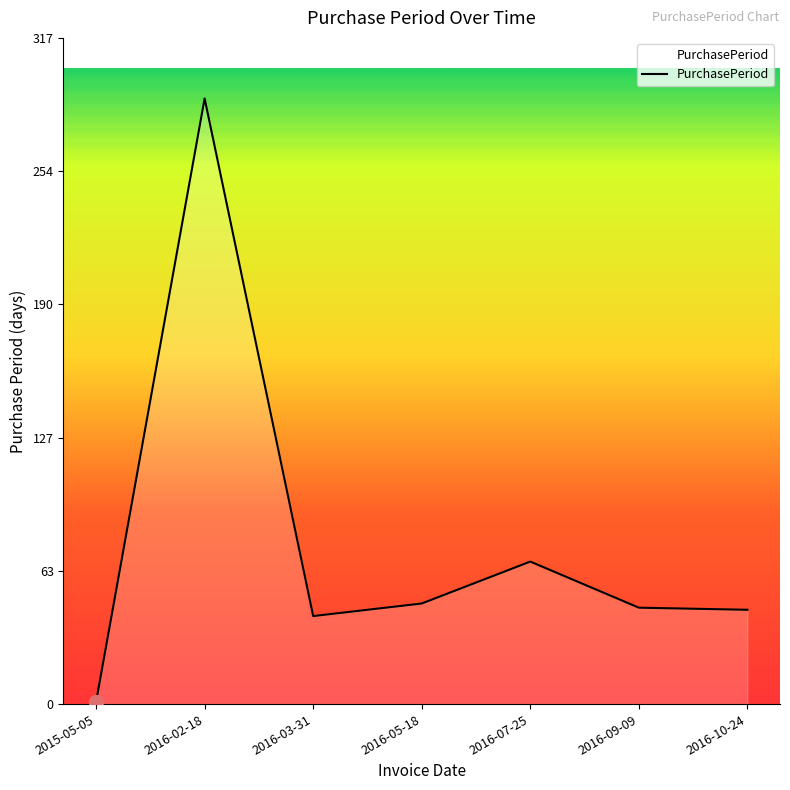

Which label corresponds to the smallest value in the chart?

2015-05-05